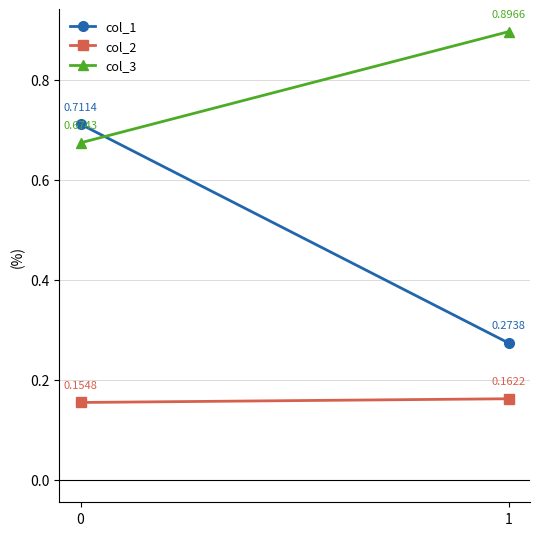

Which series changed the most between 0 and 1?

col_1